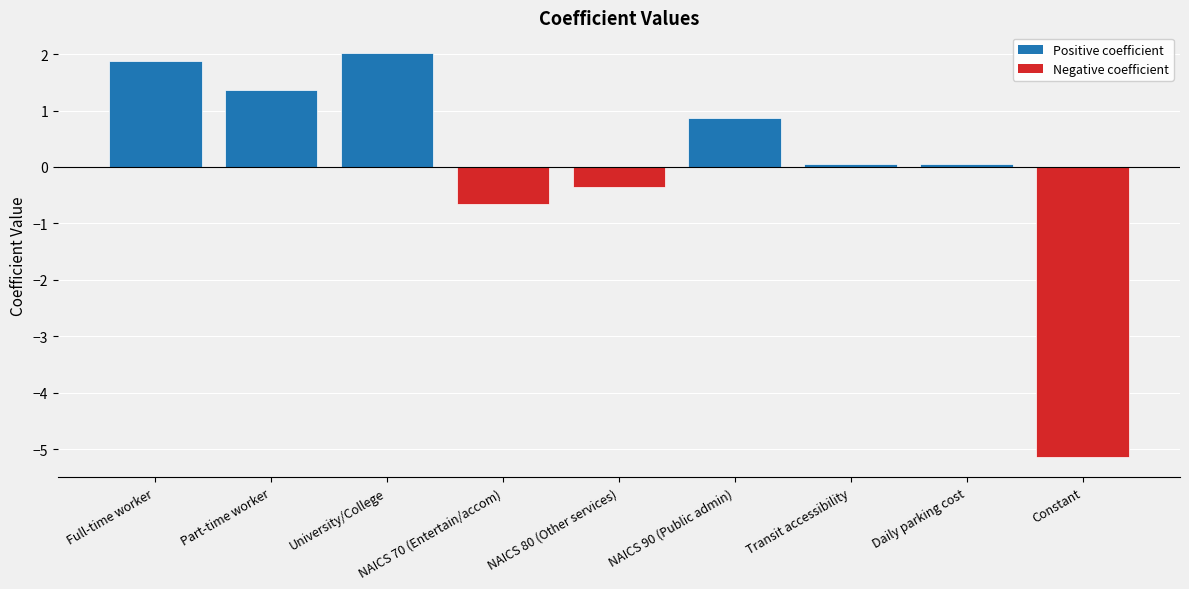

What is the label of the 5th bar from the left?

NAICS 80 (Other services)